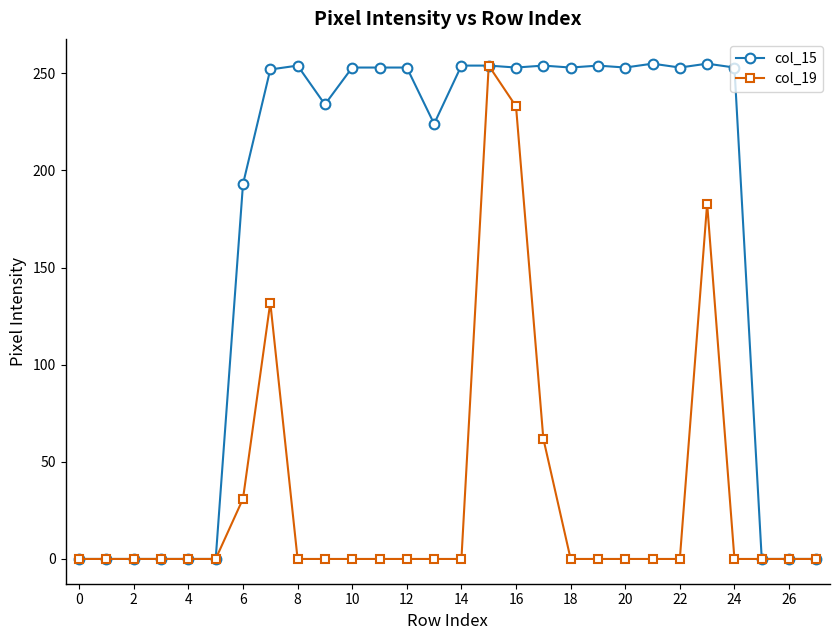

What are all the series names shown in the legend?

col_15, col_19